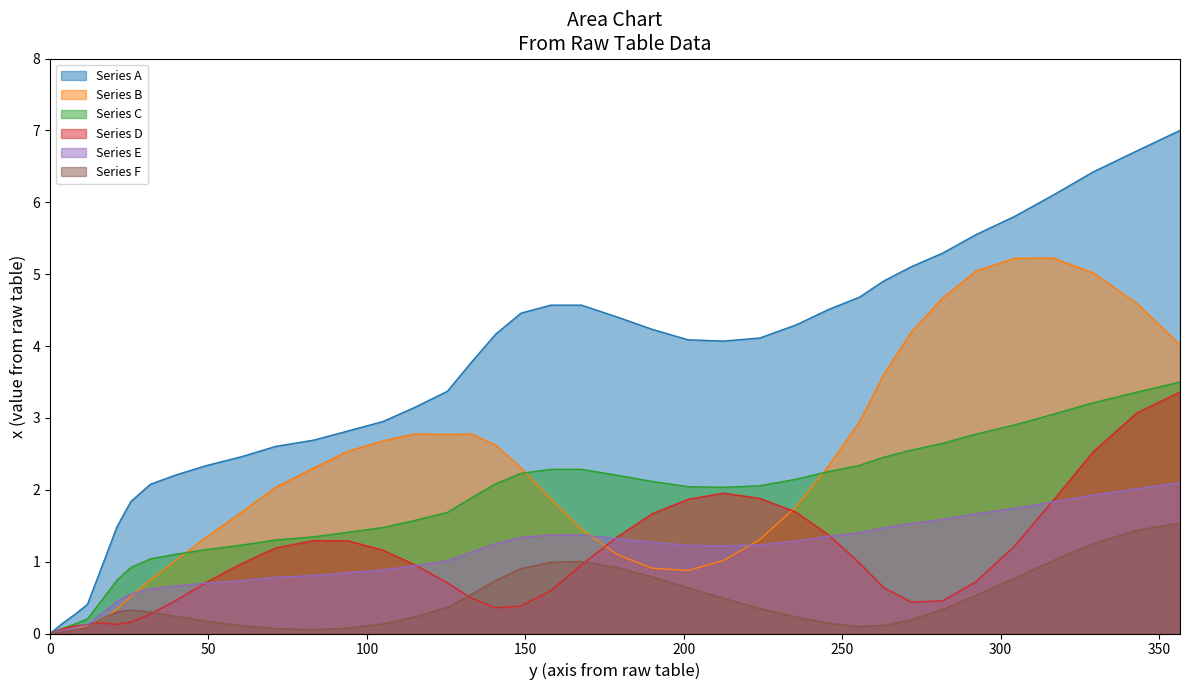

Which series has the largest range (max minus min)?

Series A